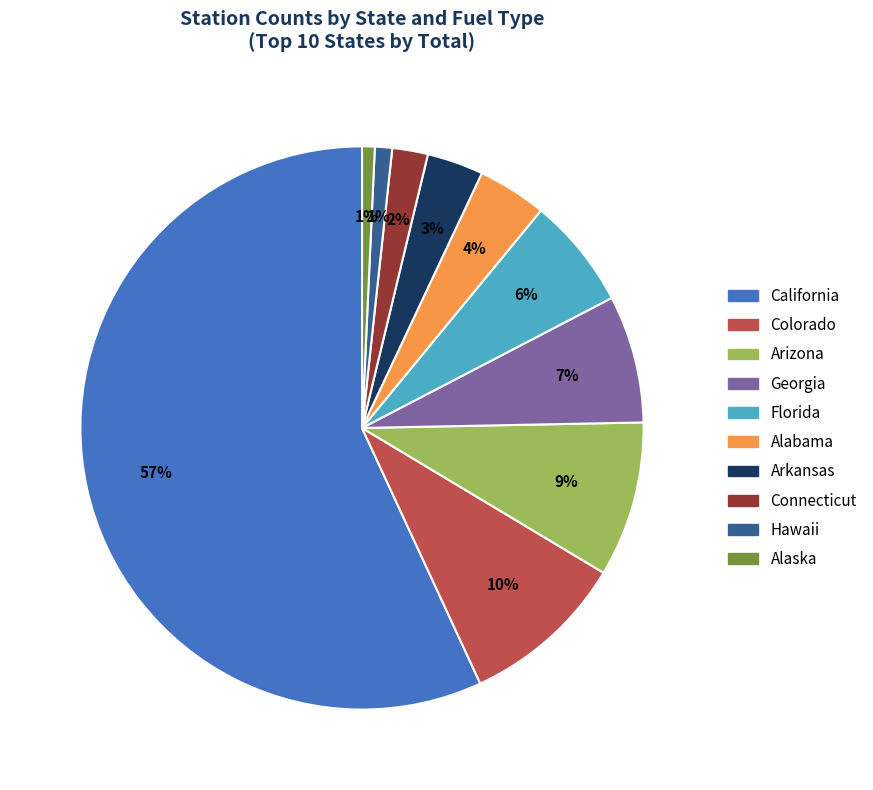

How many slices are in this pie chart?

10